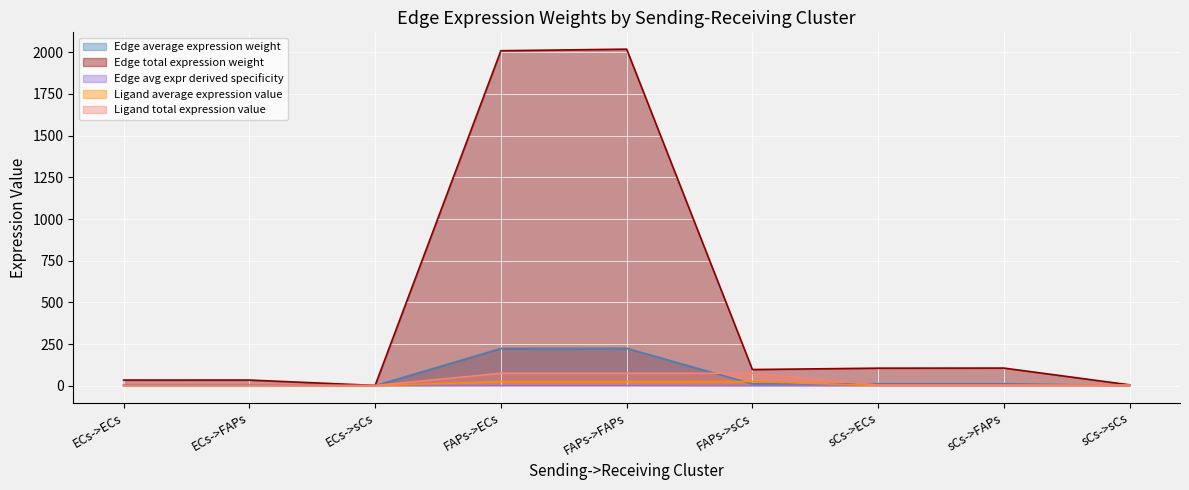

How many lines are shown in the chart?

5